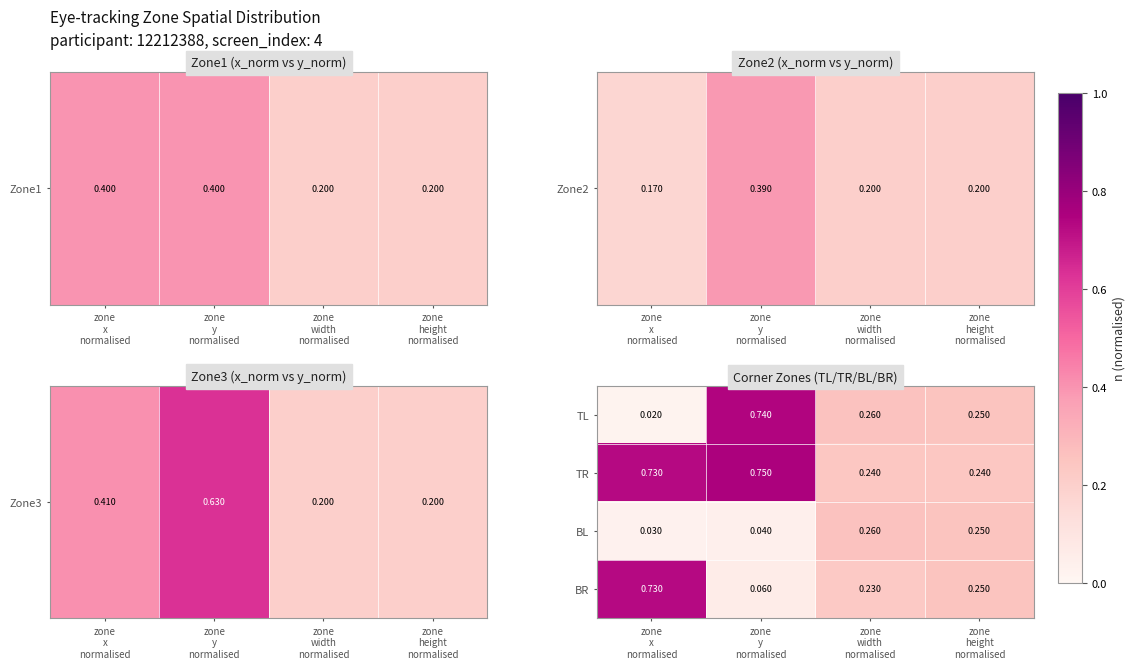

Rank the series by their maximum value, from lowest to highest.

BL, BR, TL, TR